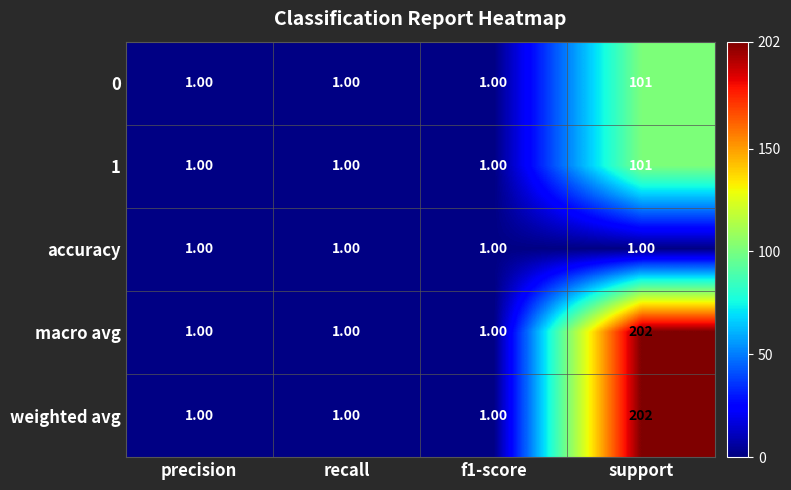

Is the value of 1 at f1-score greater than the value of macro avg at support?

No